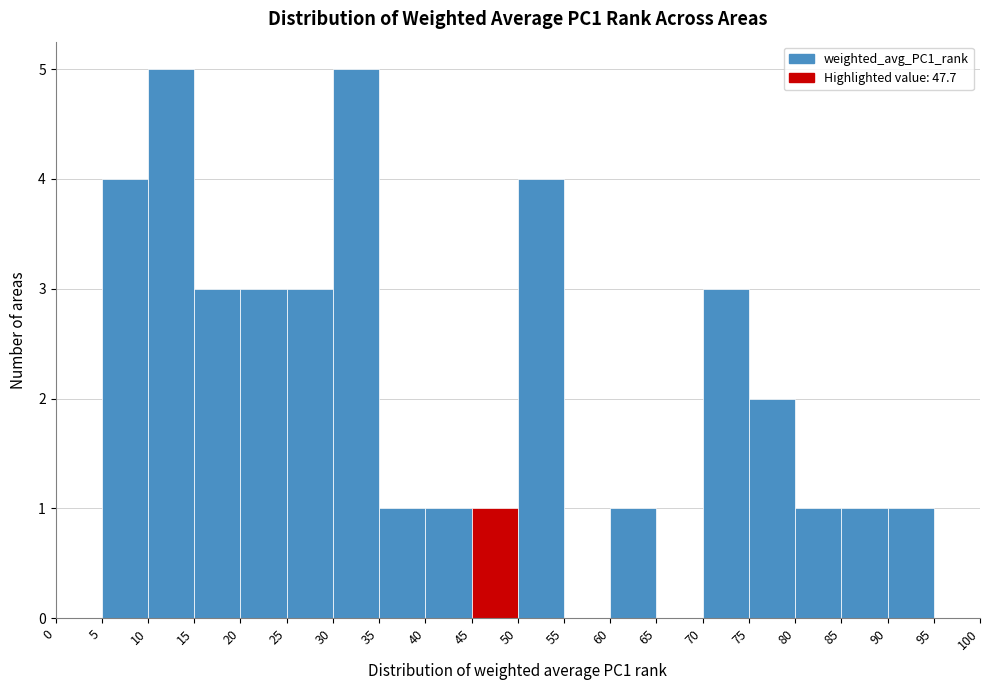

Reading left to right, transcribe this chart: for each bar, give the range it covers on the x-axis and its height. The values are not printed on the chart, so give them approximately, as read against the axis.

0 to 5: 0
5 to 10: 4
10 to 15: 5
15 to 20: 3
20 to 25: 3
25 to 30: 3
30 to 35: 5
35 to 40: 1
40 to 45: 1
45 to 50: 1
50 to 55: 4
55 to 60: 0
60 to 65: 1
65 to 70: 0
70 to 75: 3
75 to 80: 2
80 to 85: 1
85 to 90: 1
90 to 95: 1
95 to 100: 0